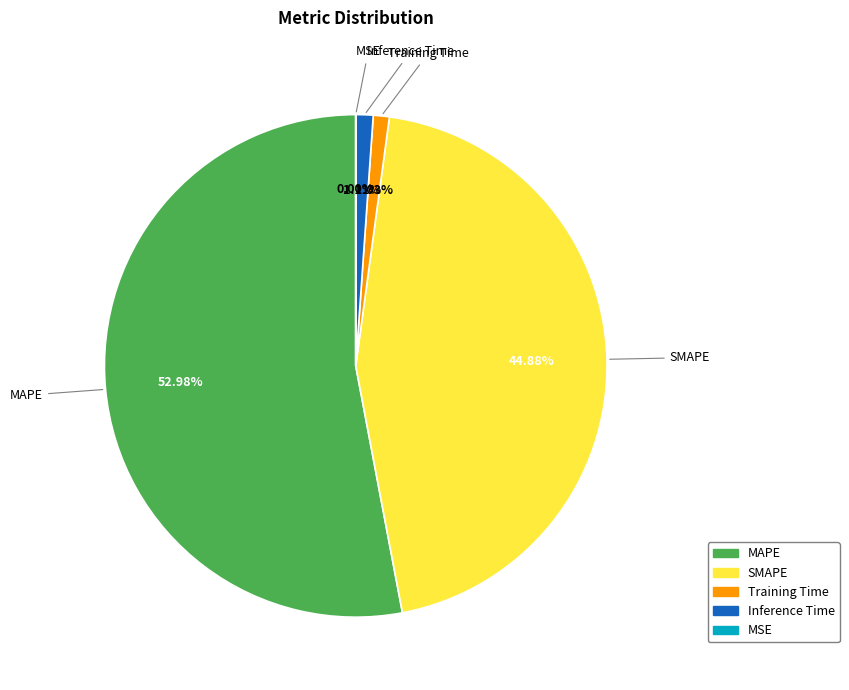

What percentage is NOT represented by Inference Time?

98.9%